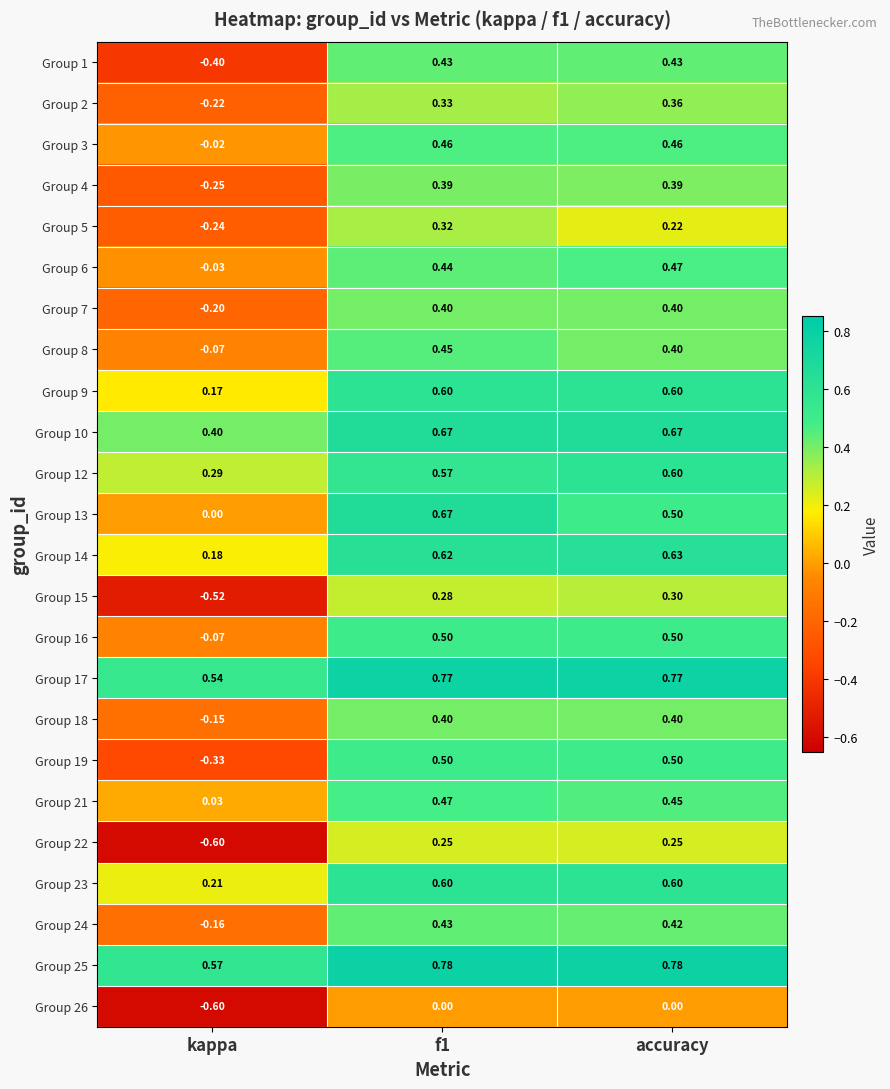

At which category is the sum across all series the highest?

f1